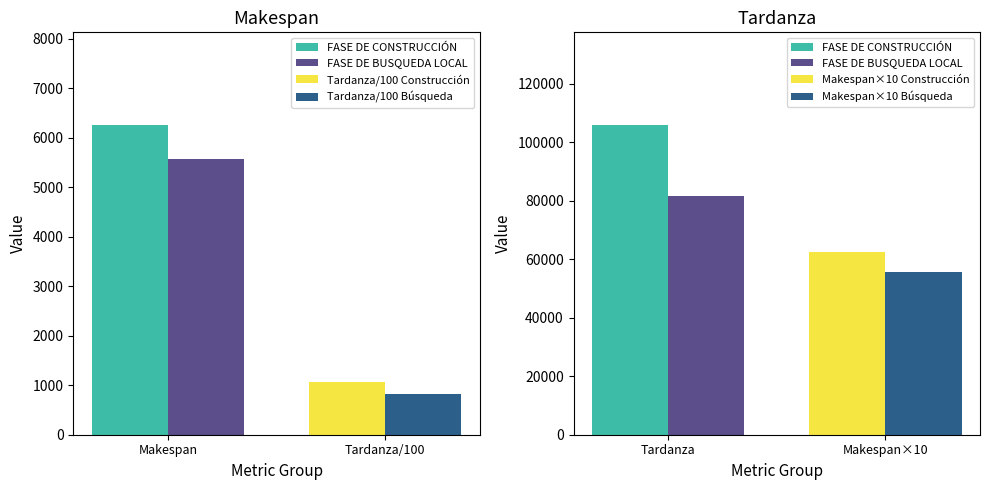

What is the average value of the Tardanza series?

93738